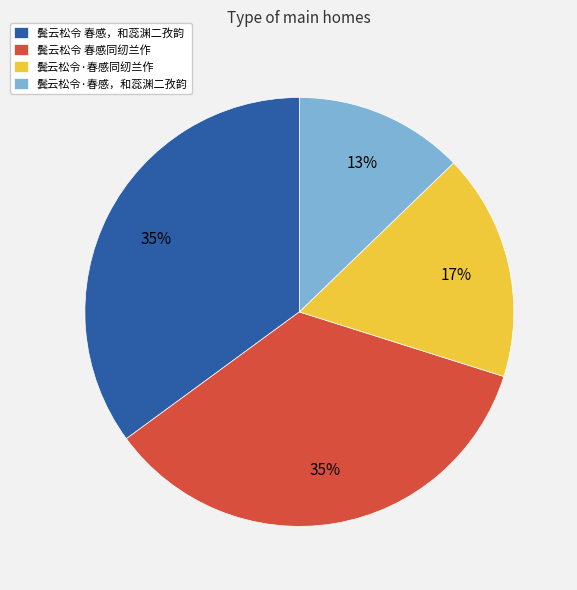

What is the smallest slice in the pie chart?

鬓云松令·春感，和蕊渊二孜韵